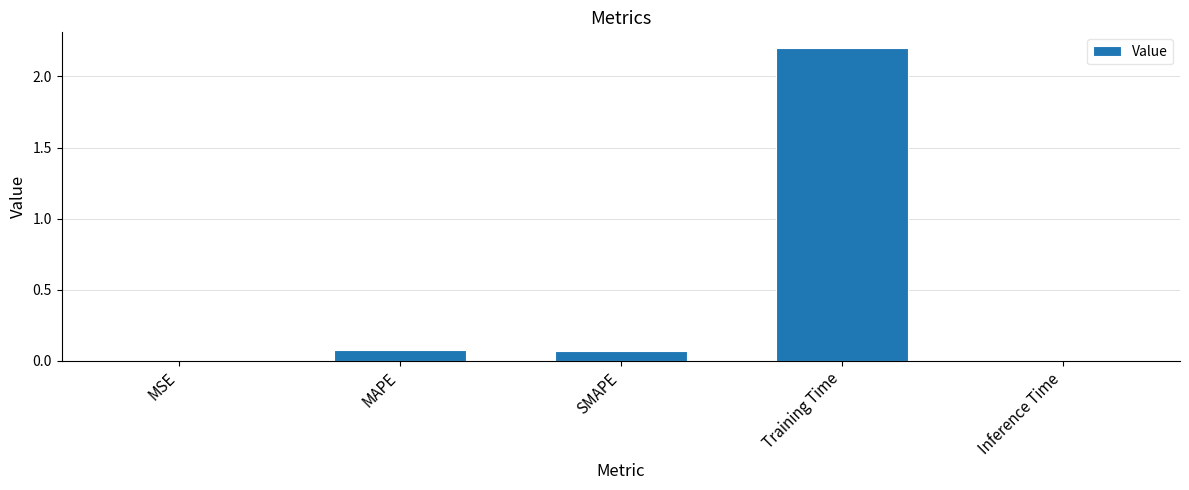

What is the sum of all values?

2.4